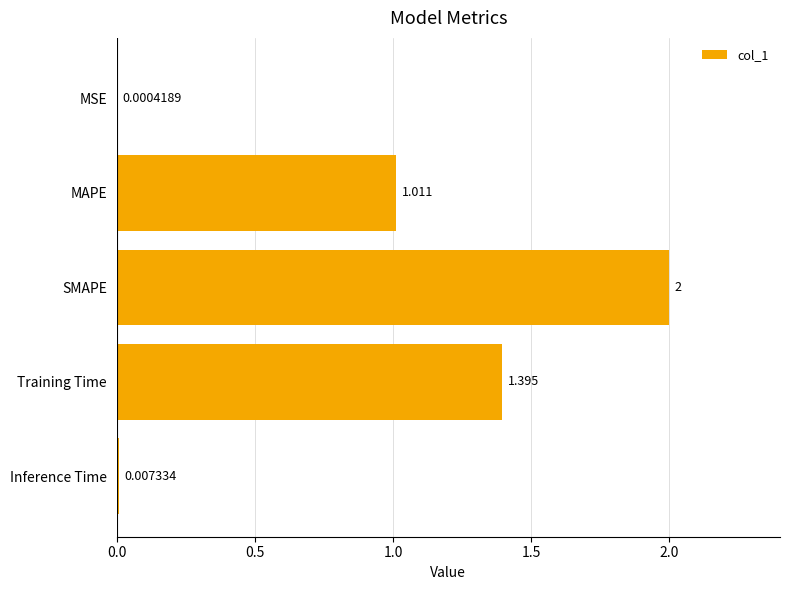

Where is the data nearest to the value 1?

MAPE